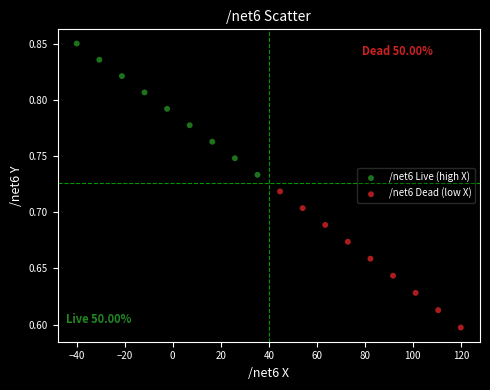

Which series contains the highest Y value?

/net6 Live (high X)